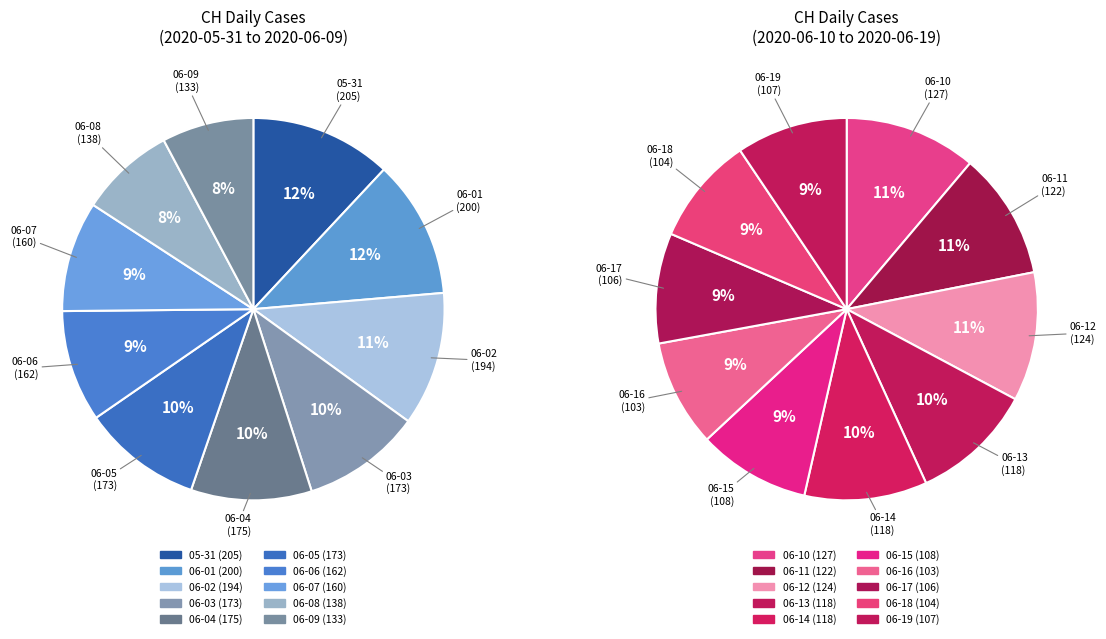

Does 2020-05-31 represent more than half of the total?

No